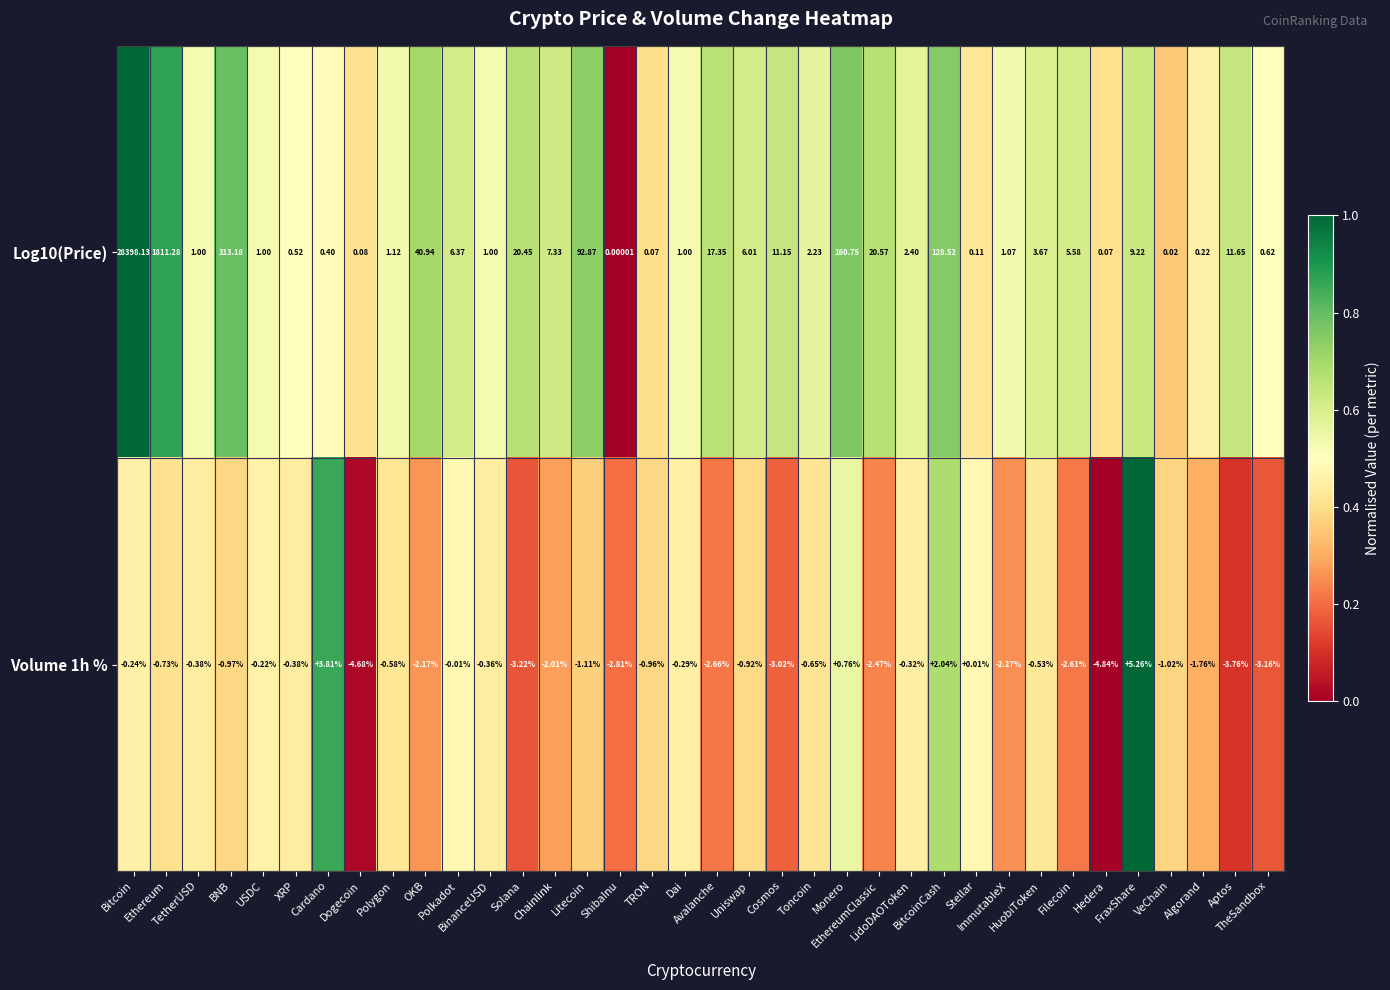

Which series changed the most between Hedera and VeChain?

Volume 1h %